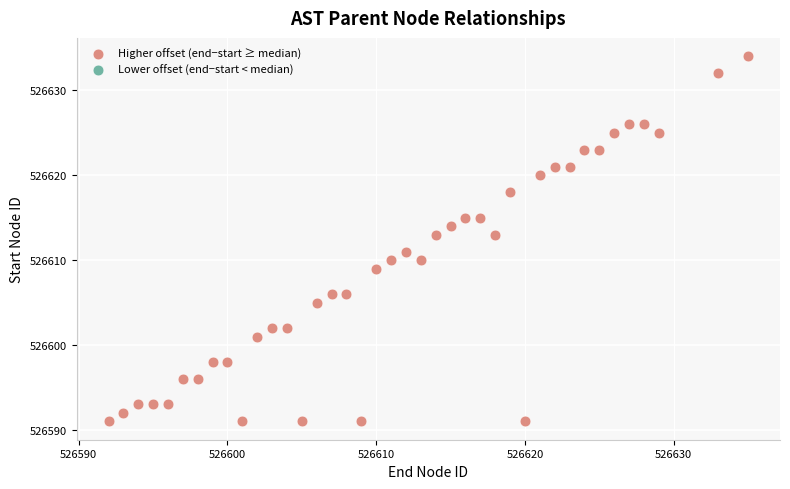

What is the range of Y values (max minus min)?

43